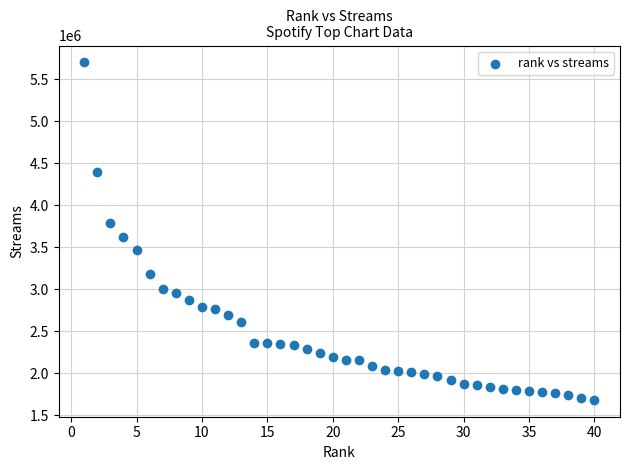

What is the range of Y values (max minus min)?

4014097